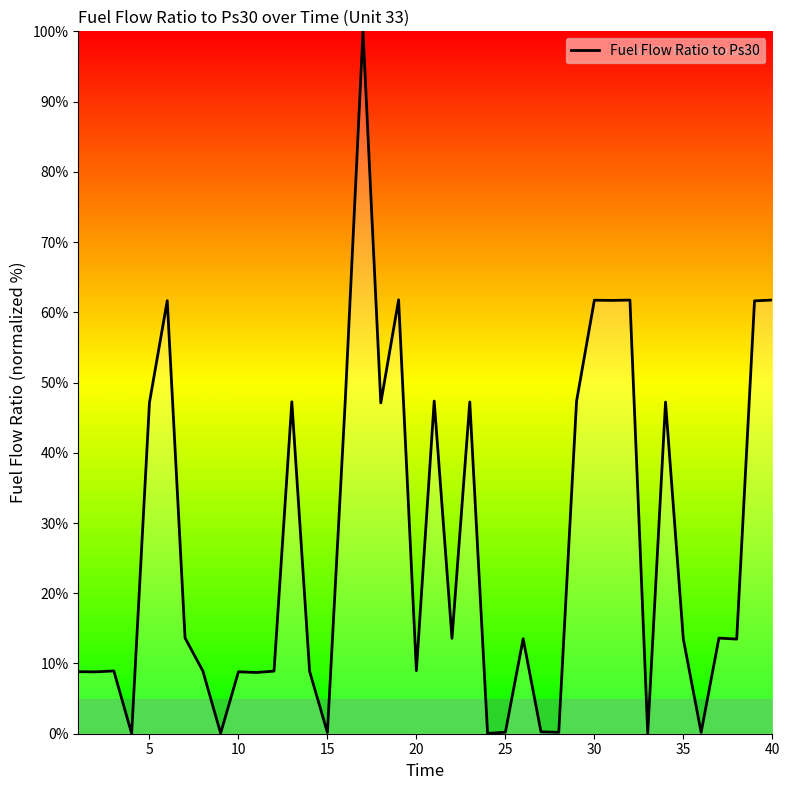

What is the greatest value displayed?

100.0